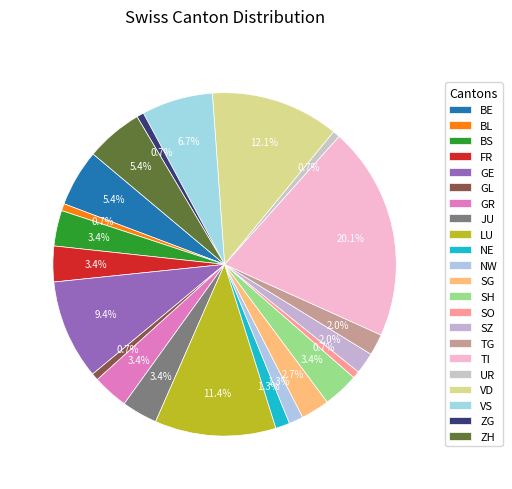

True or false: TI accounts for 20% of the total.

True